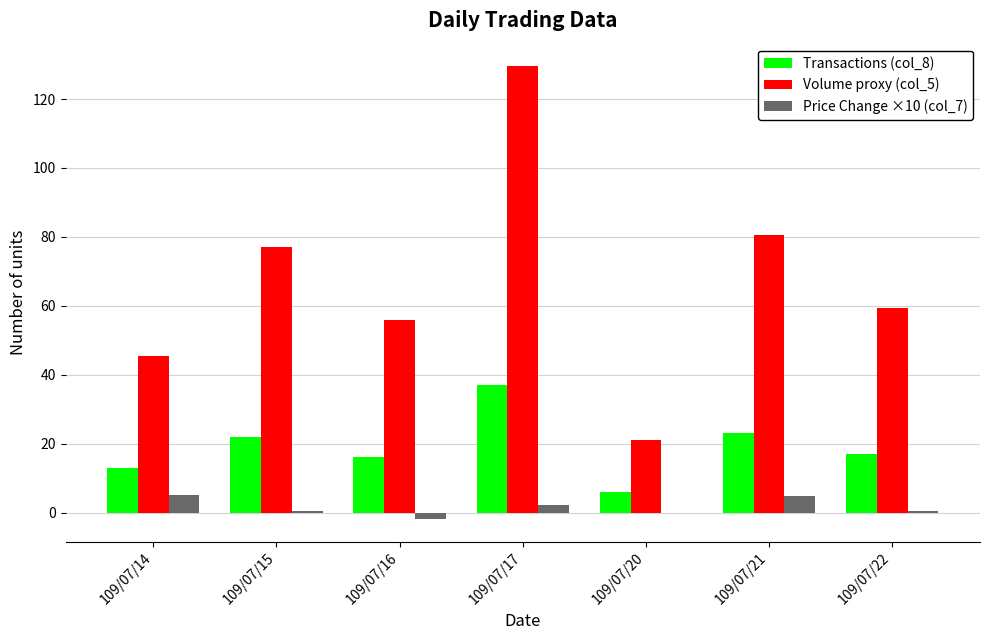

Is the value of Transactions (col_8) at 109/07/21 greater than the value of Price Change ×10 (col_7) at 109/07/22?

Yes